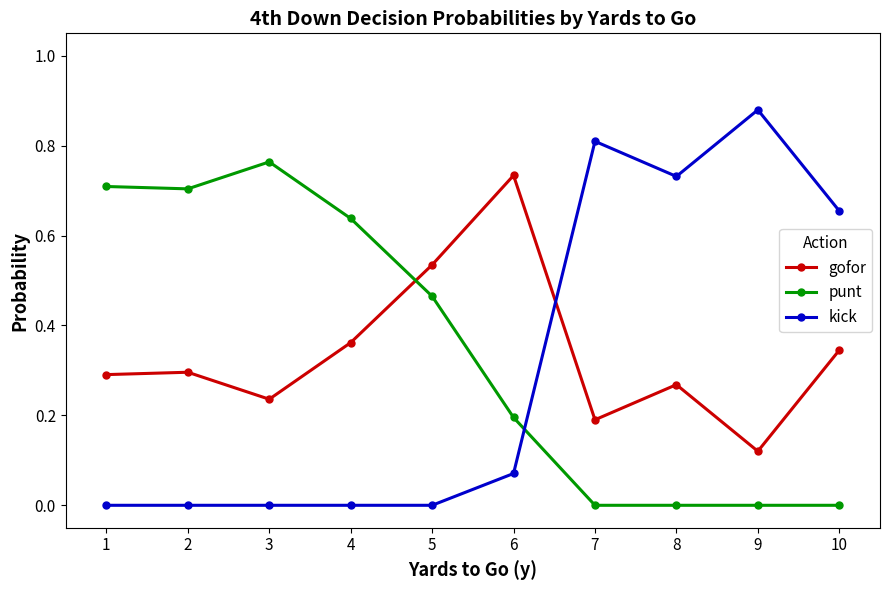

How many times do gofor and kick cross each other?

1